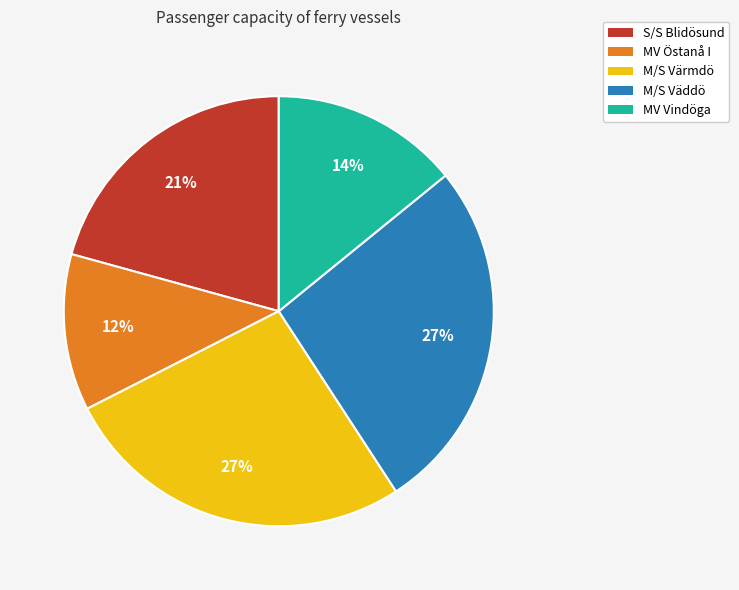

Approximately how many times larger is the value at M/S Värmdö compared to S/S Blidösund?

1.3